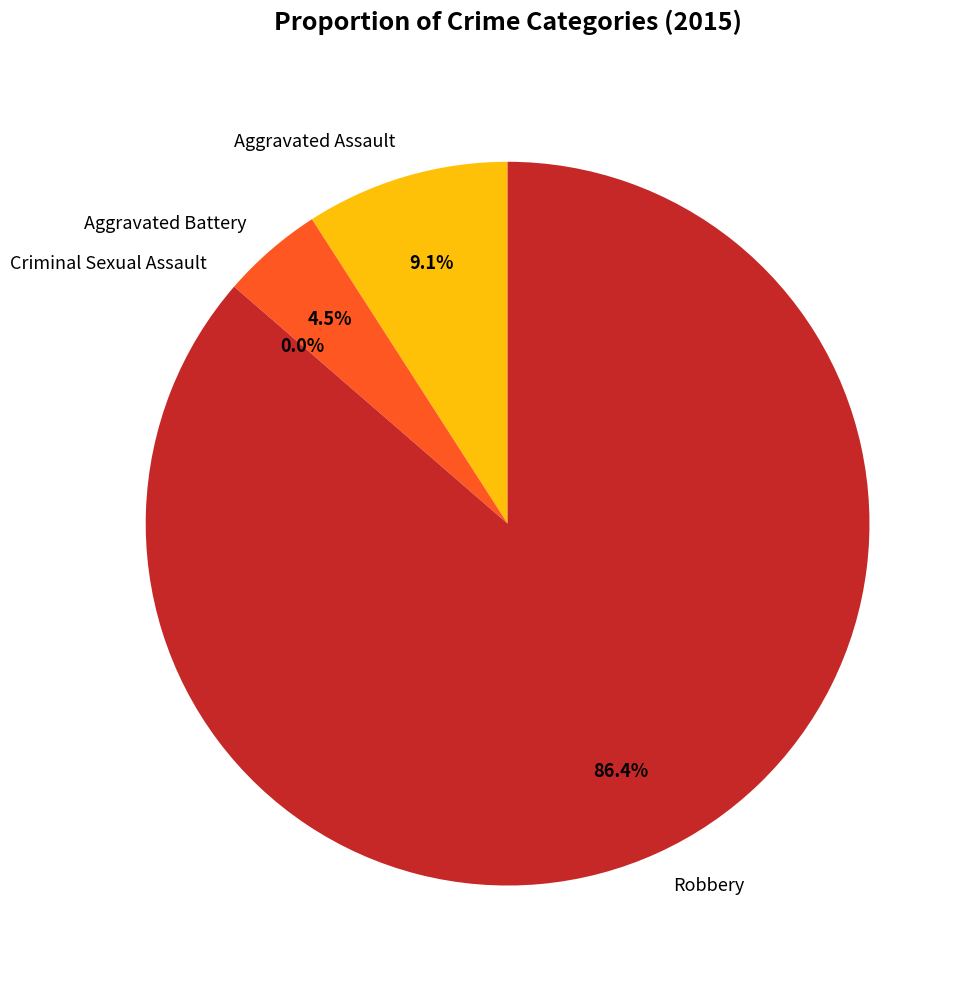

How many segments does this pie chart have?

4